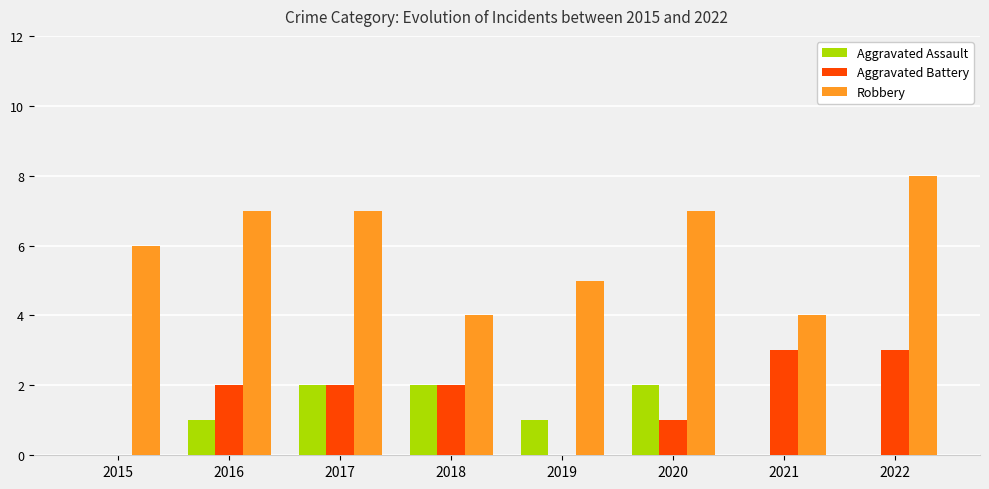

What is the sum of the Aggravated Battery values at 2016 and 2022?

5